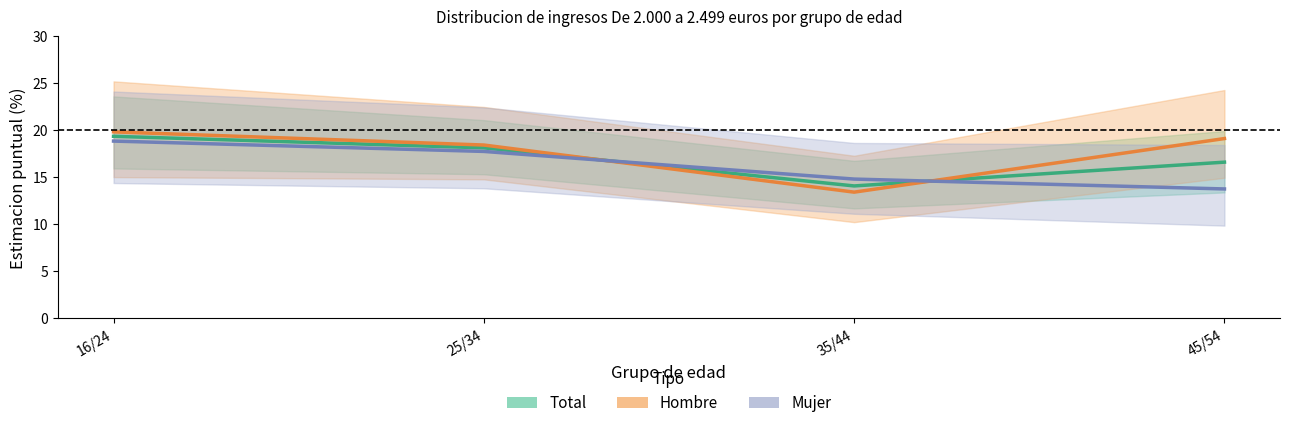

Between 16/24 and 45/54, which series saw the biggest shift?

Mujer